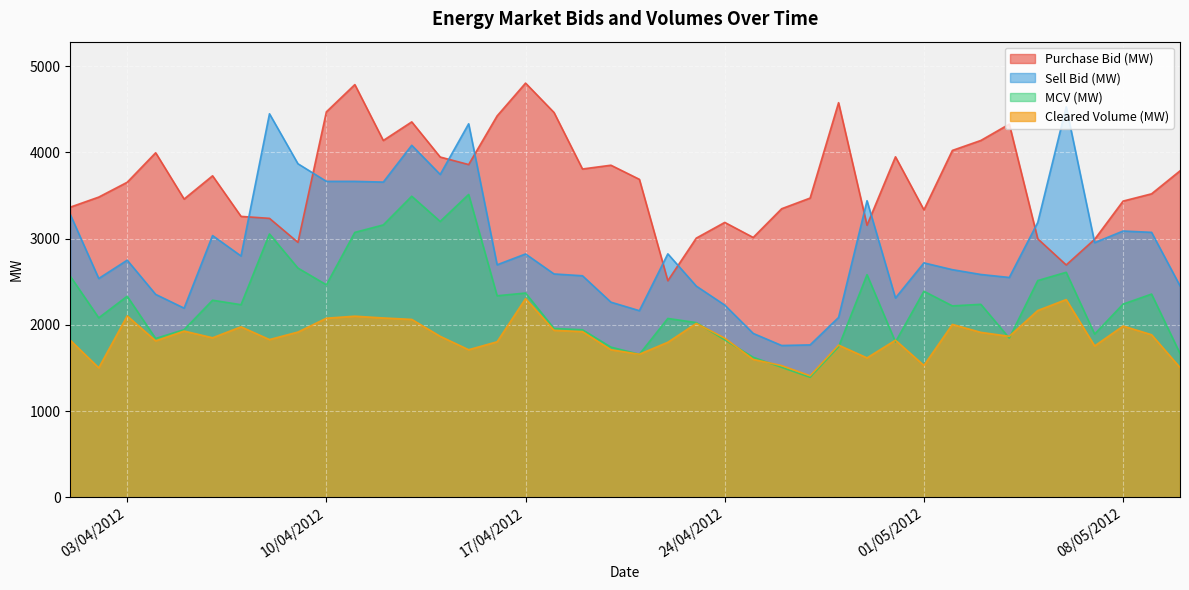

The value of MCV (MW) at 18/04/2012 is 1958.7. True or false?

True